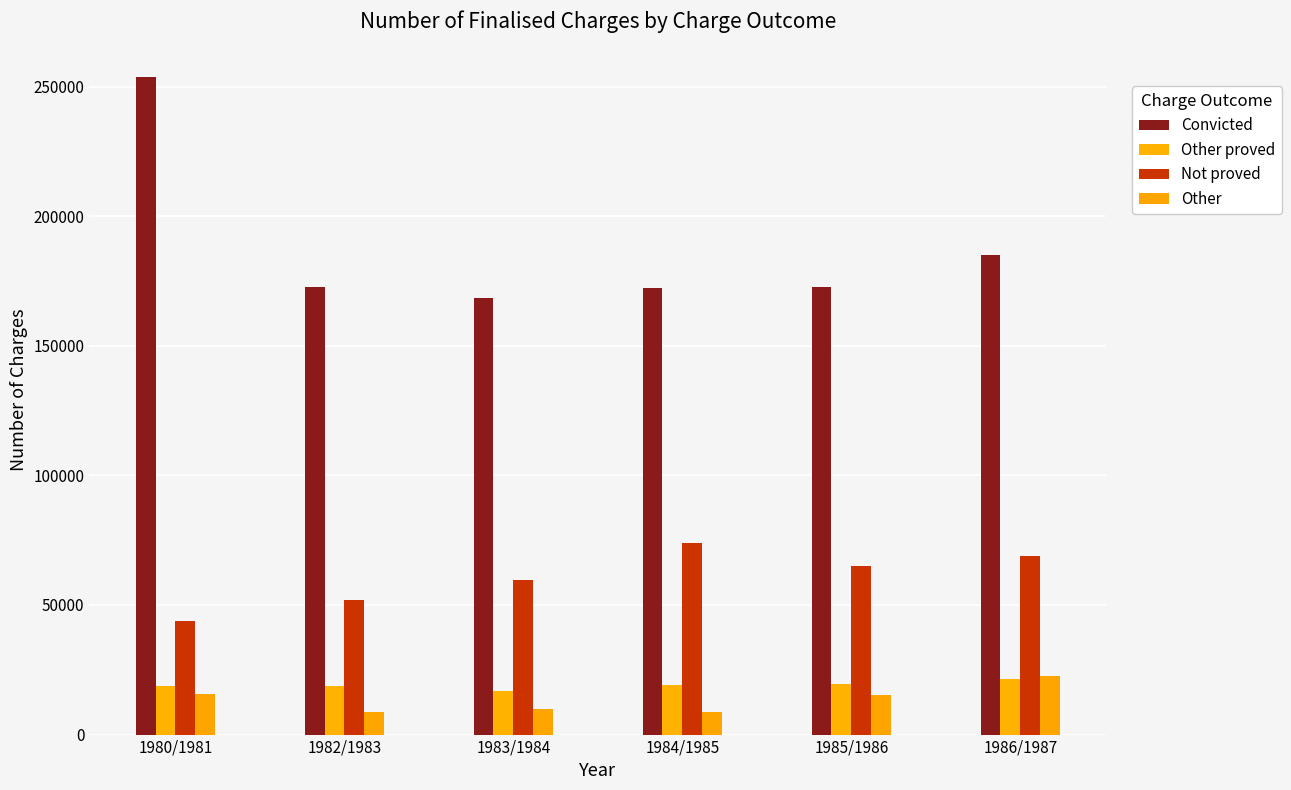

Does the chart contain any negative values?

No